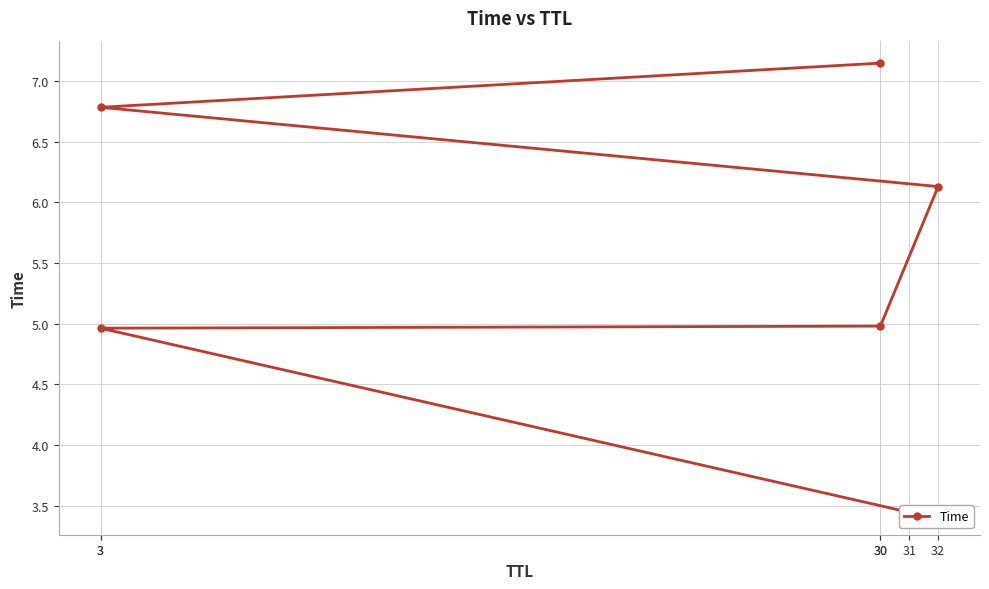

What is the ratio of the value at 30 to the value at 3?

0.7